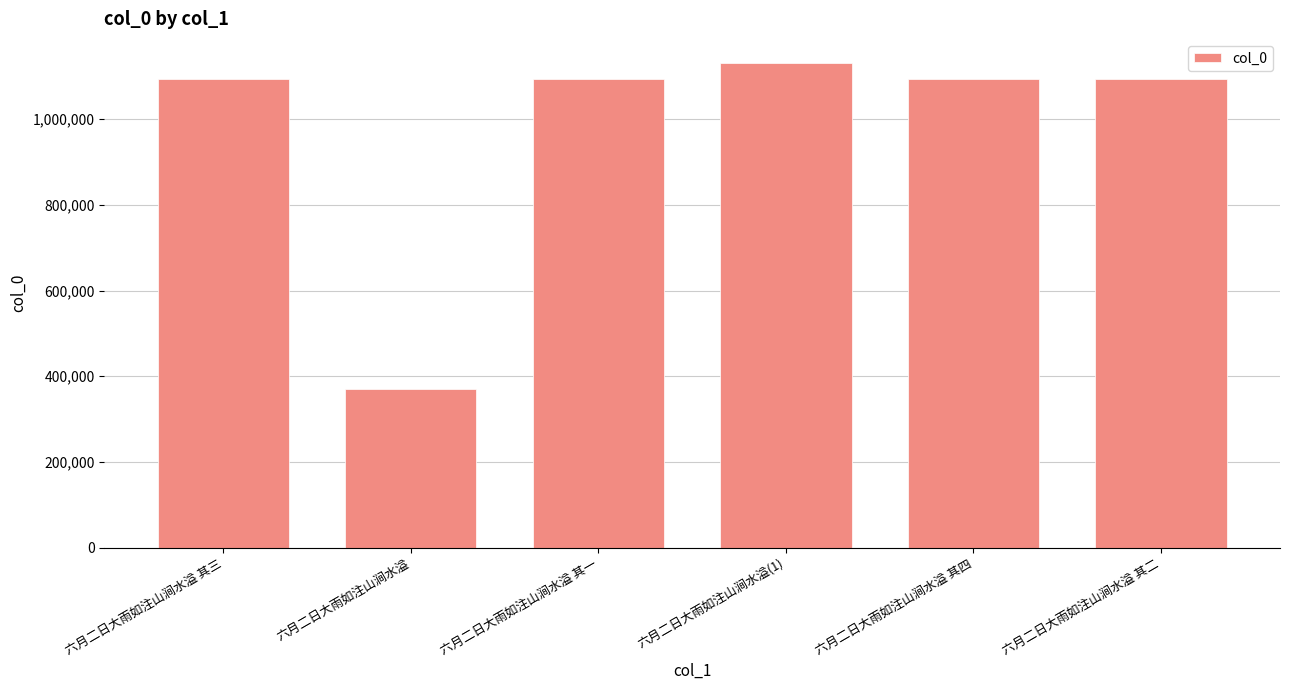

Approximately how many times larger is the value at 六月二日大雨如注山涧水溢 其二 compared to 六月二日大雨如注山涧水溢 其三?

1.0